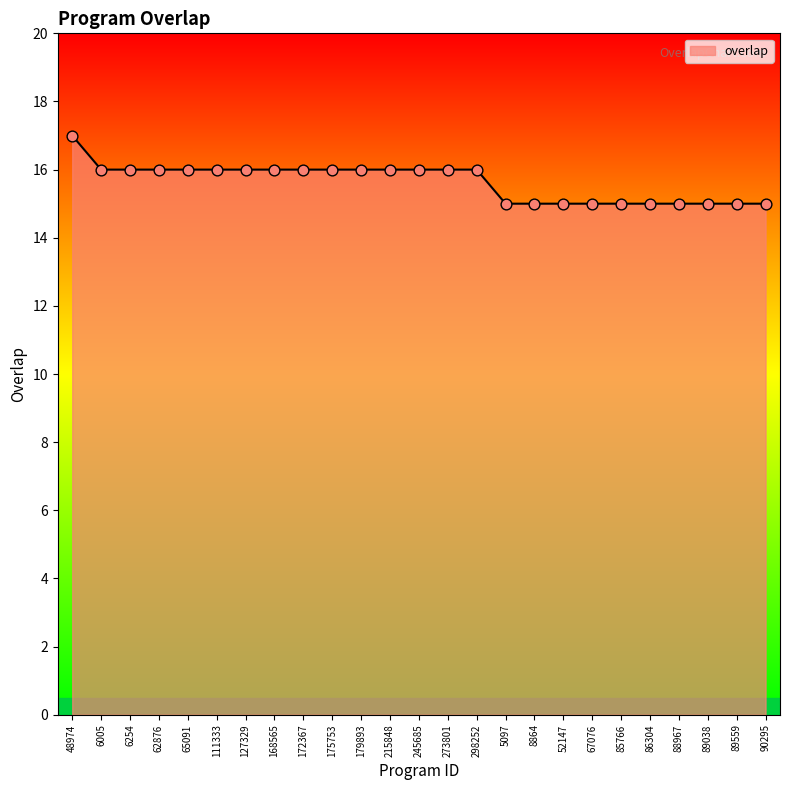

Between 245685 and 88967, which is larger?

245685